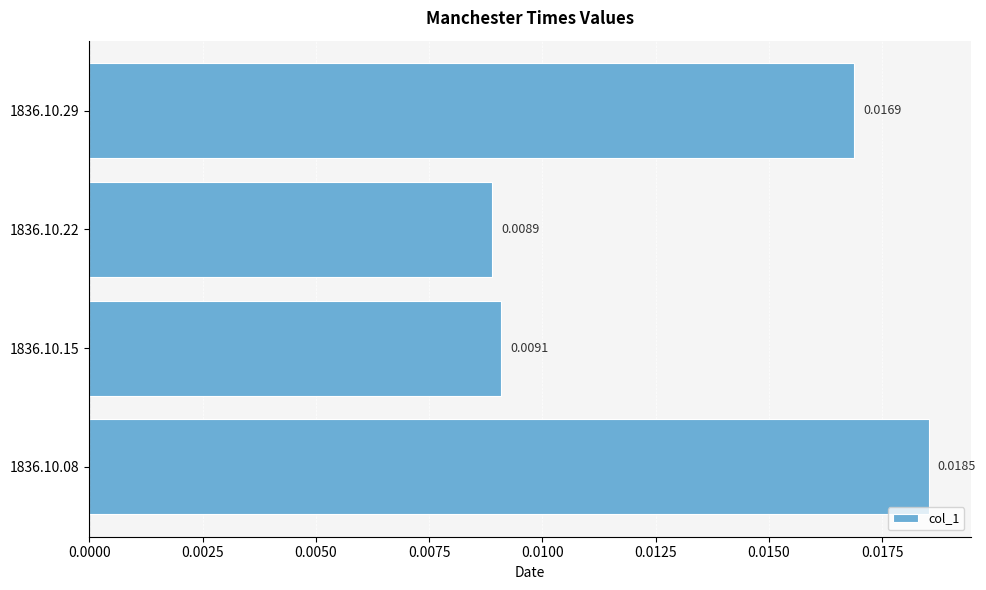

How many bars are there in total?

4